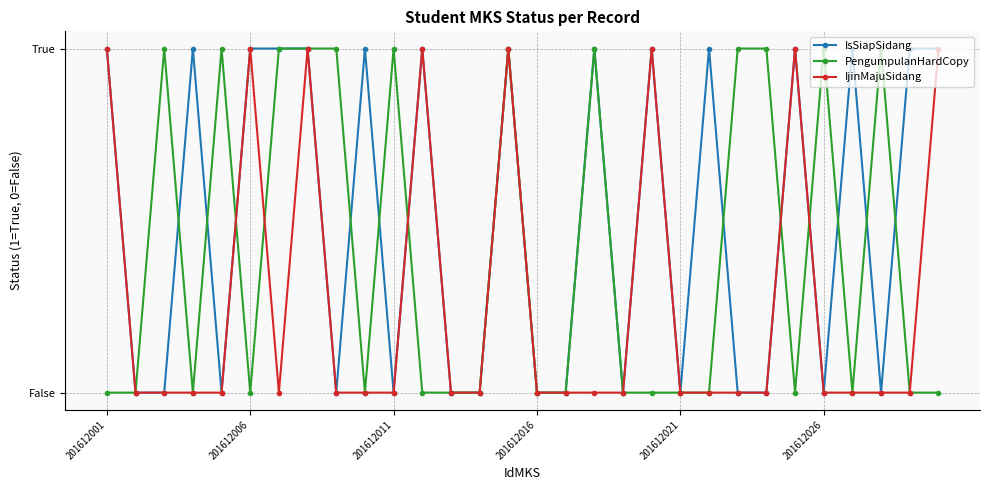

Rank the series by their maximum value, from highest to lowest.

IsSiapSidang, PengumpulanHardCopy, IjinMajuSidang